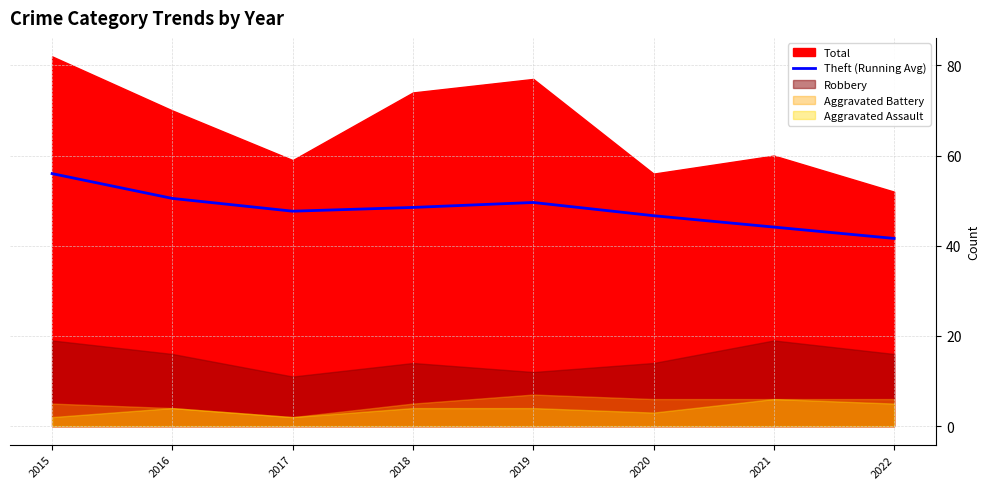

How many lines are shown in the chart?

1